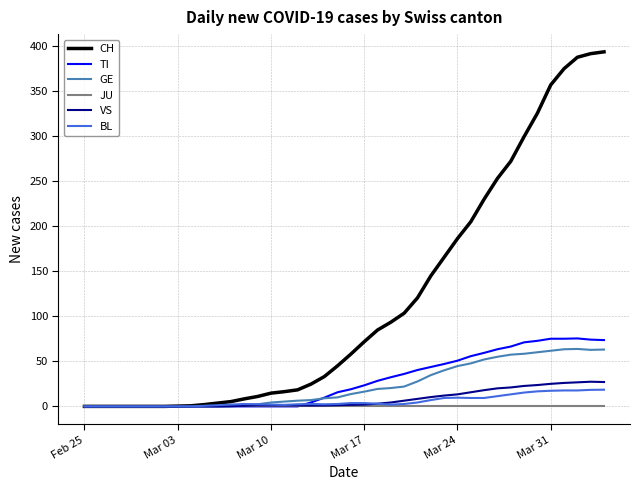

What is the highest value of the BL series?

18.5